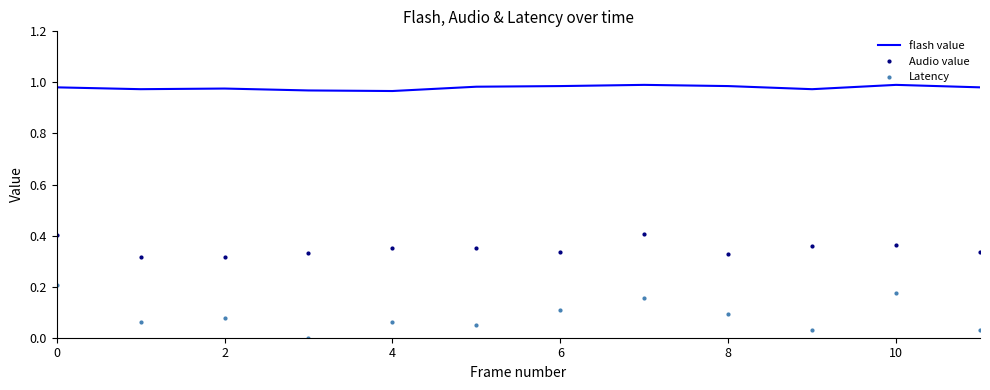

Which series has the largest range (max minus min)?

Latency